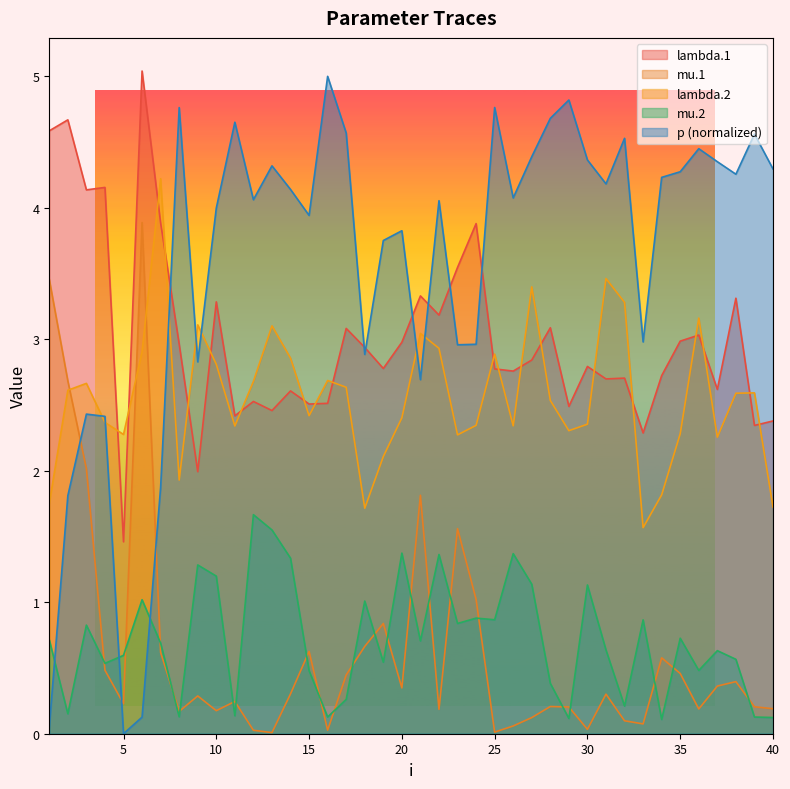

What is the total value across all series at 40?

8.7